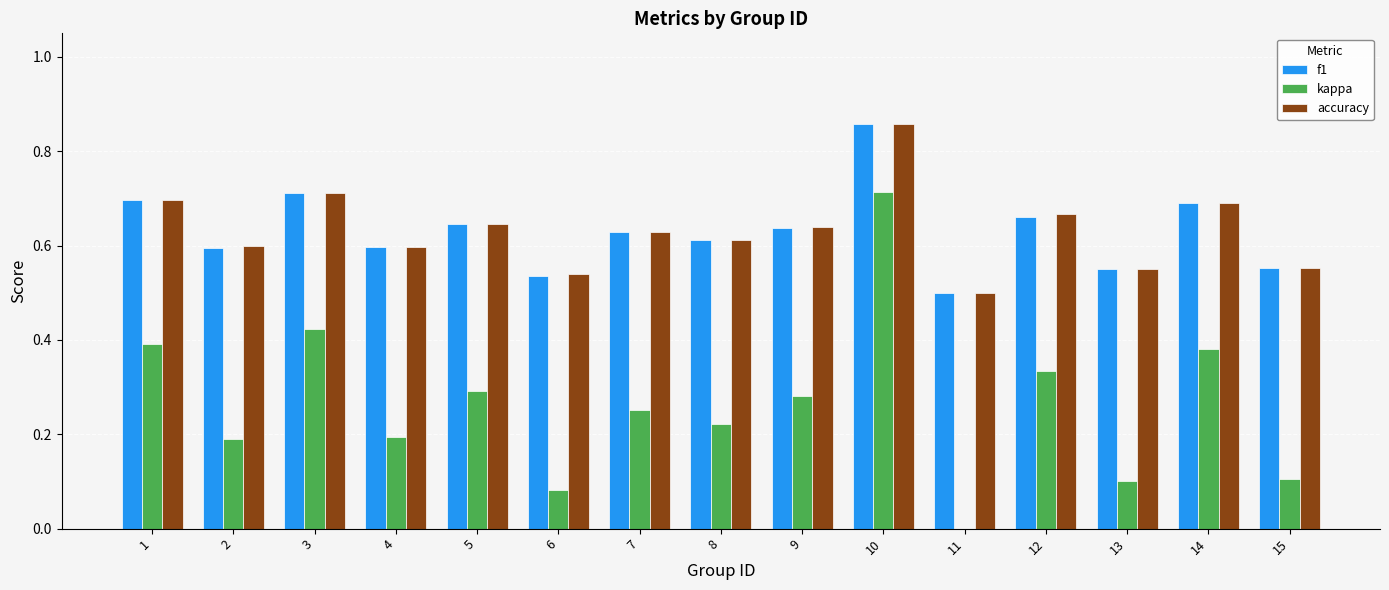

At which category is the sum across all series the highest?

10